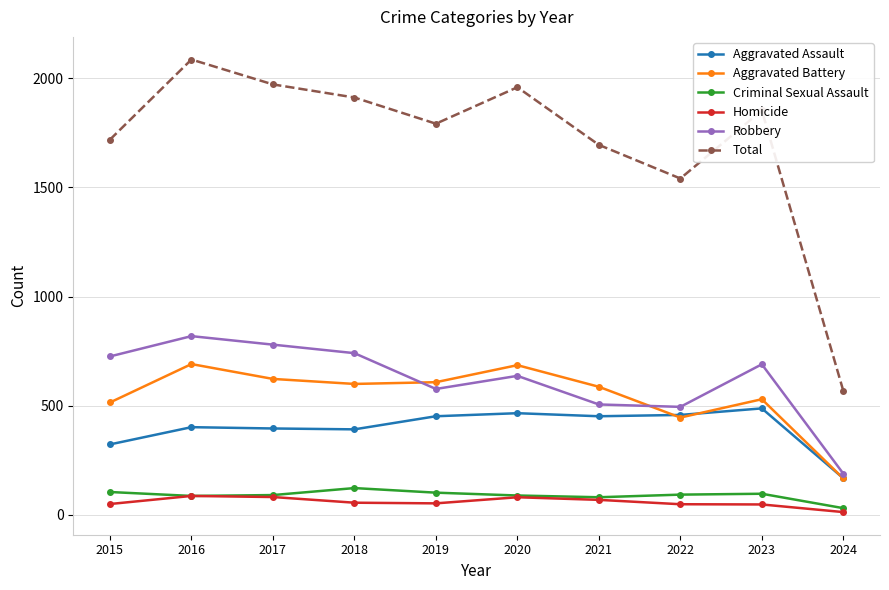

True or false: Total has more than 0 interior local peaks.

True